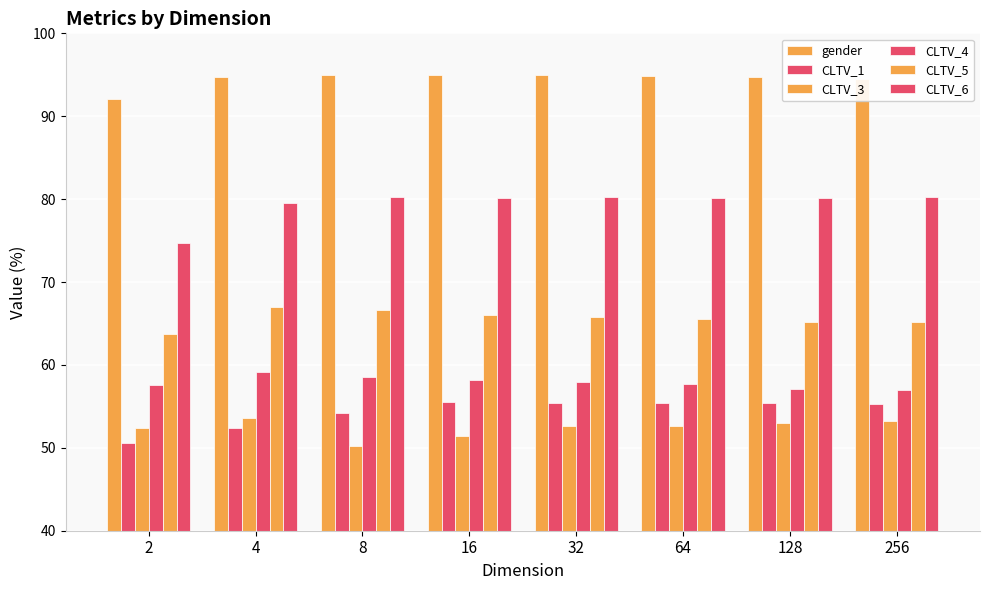

Reading left to right, transcribe all the data shown in this chart.

gender: 92.1	94.8	95.0	95.0	95.0	94.8	94.7	94.5
CLTV_1: 50.5	52.4	54.2	55.5	55.5	55.4	55.5	55.3
CLTV_3: 52.4	53.6	50.2	51.5	52.6	52.7	53.0	53.2
CLTV_4: 57.6	59.2	58.5	58.2	58.0	57.7	57.1	57.0
CLTV_5: 63.8	67.0	66.7	66.0	65.8	65.5	65.2	65.2
CLTV_6: 74.7	79.5	80.3	80.1	80.3	80.2	80.1	80.2